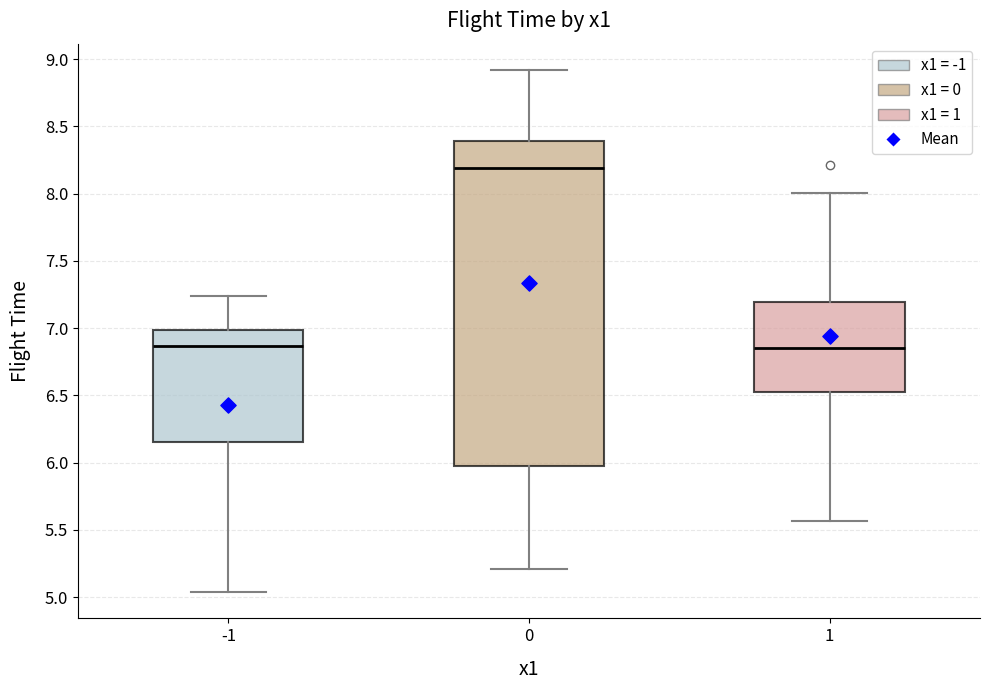

Comparing the boxes themselves (not the whiskers), which one is the tallest?

0